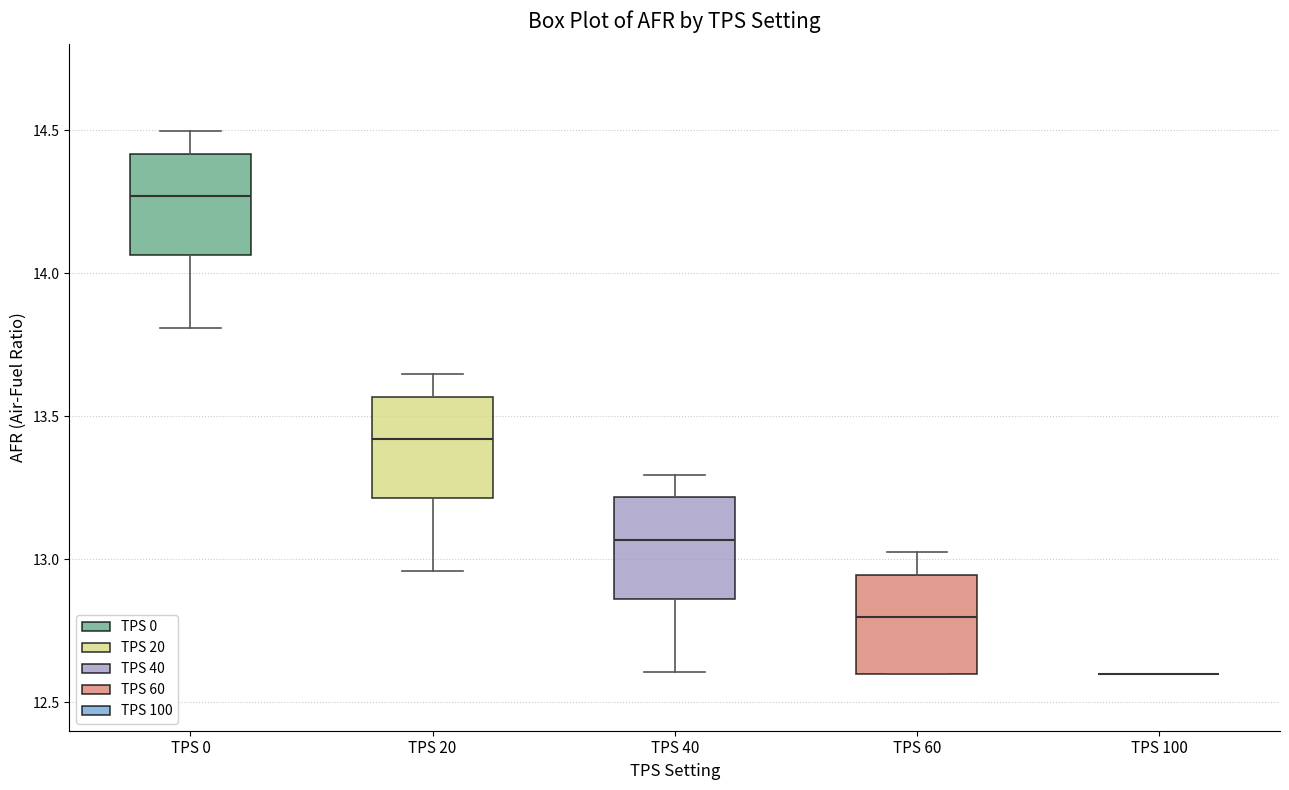

Reading left to right, transcribe this box plot: for each box, give where its median line is, the range the box spans, and where its two whiskers end, as read against the y-axis. The values are not printed on the chart, so give them approximately, as read against the axis.

TPS 0: median 14.25, box 14.05 to 14.40, whiskers 13.80 to 14.50
TPS 20: median 13.40, box 13.20 to 13.55, whiskers 12.95 to 13.65
TPS 40: median 13.05, box 12.85 to 13.20, whiskers 12.60 to 13.30
TPS 60: median 12.80, box 12.60 to 12.95, whiskers 12.60 to 13.00
TPS 100: box collapsed to a line at 12.60, whiskers 12.60 to 12.60